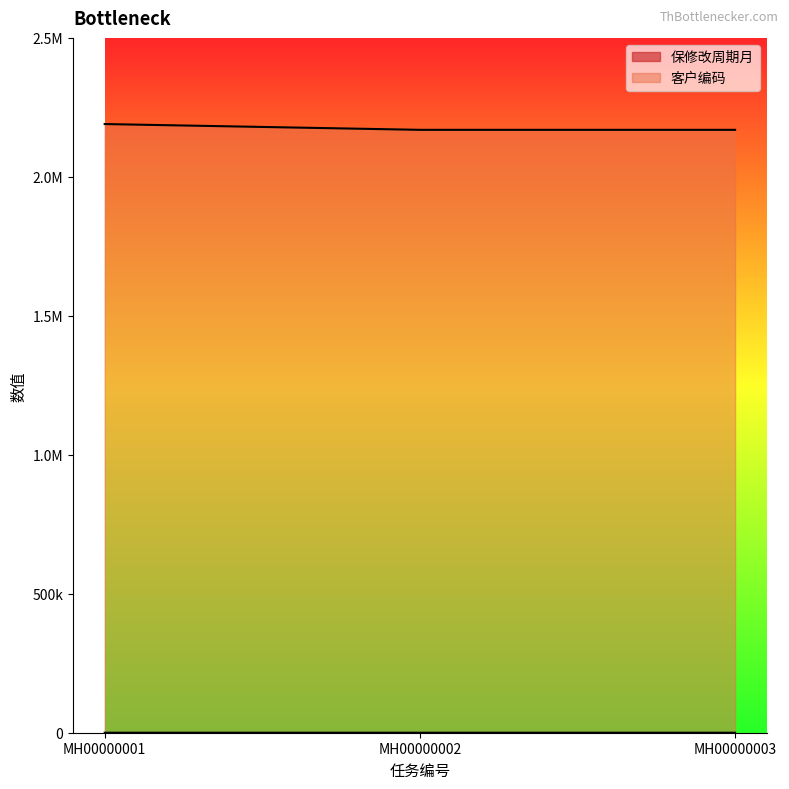

What is the smallest value displayed?

12